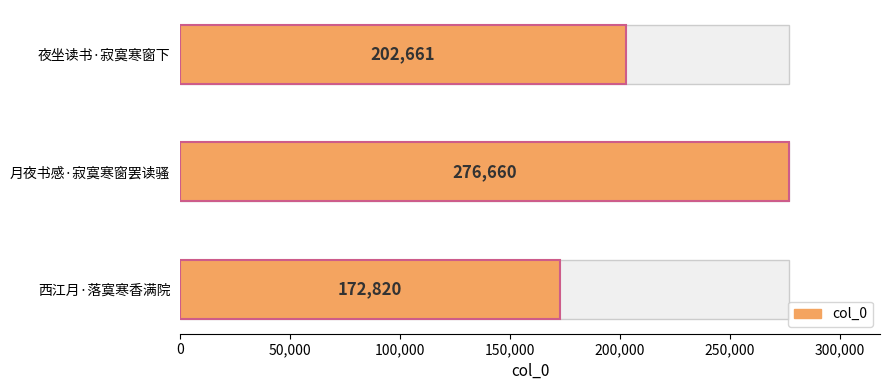

List the labels in order of value, smallest first.

西江月·落寞寒香满院, 夜坐读书·寂寞寒窗下, 月夜书感·寂寞寒窗罢读骚